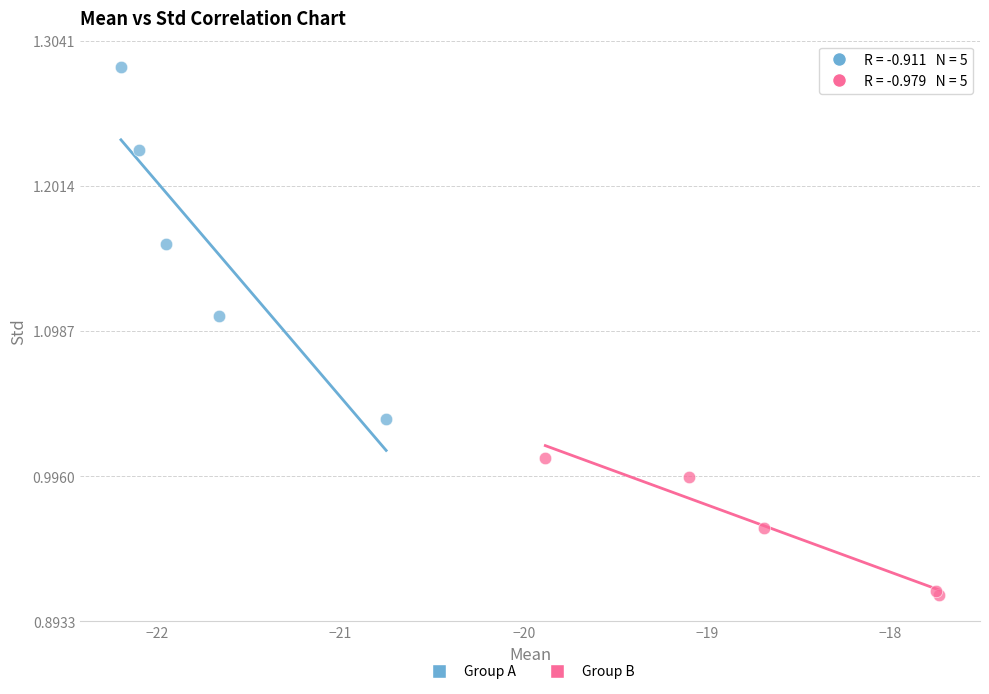

Which series contains the lowest Y value?

Group B